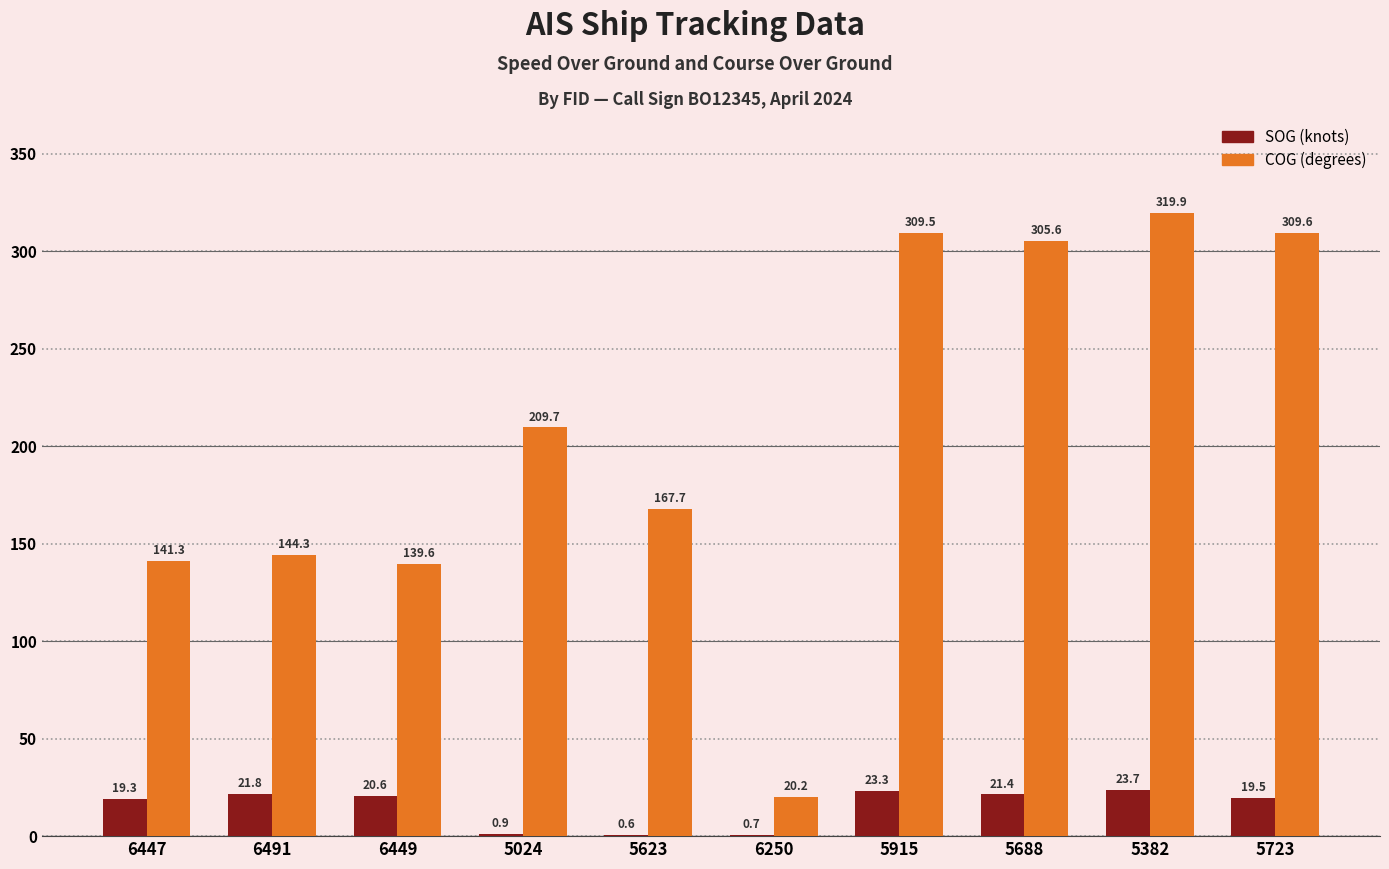

At which category is the sum across all series the highest?

5382